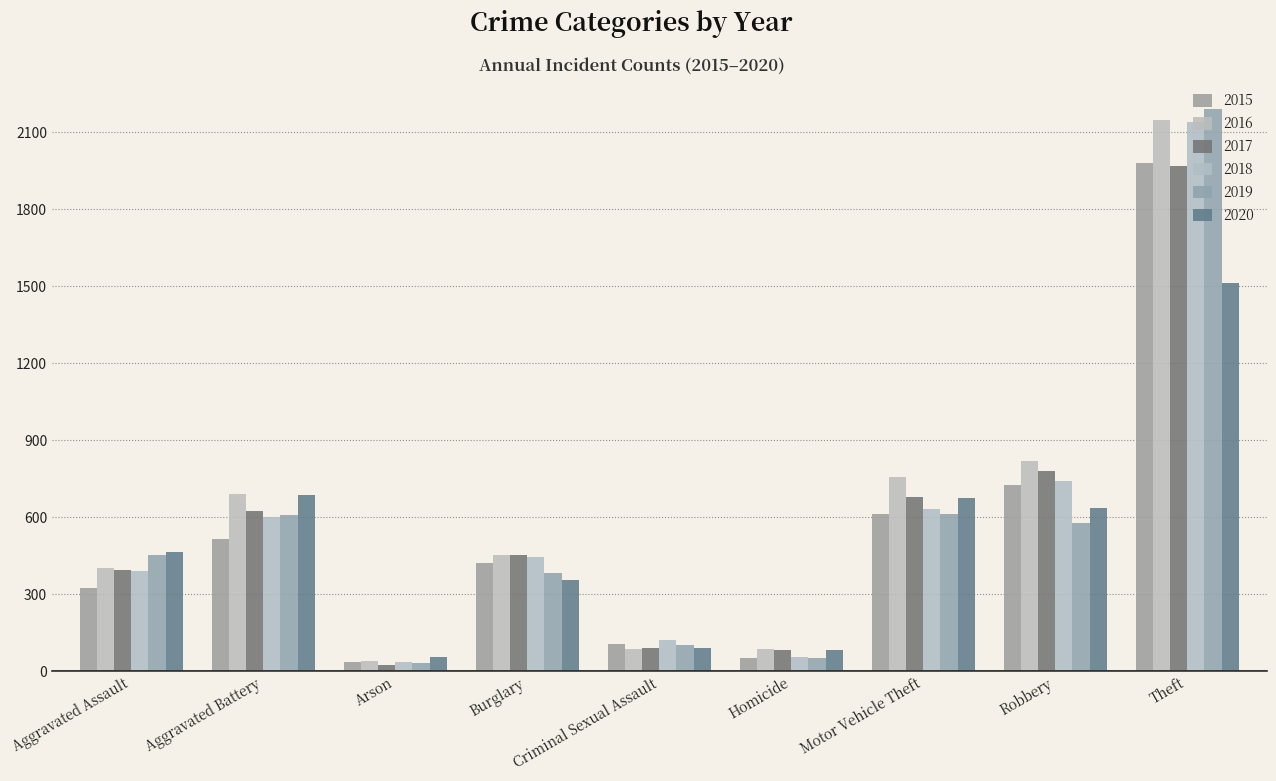

How many values in the 2017 series are below 453?

4